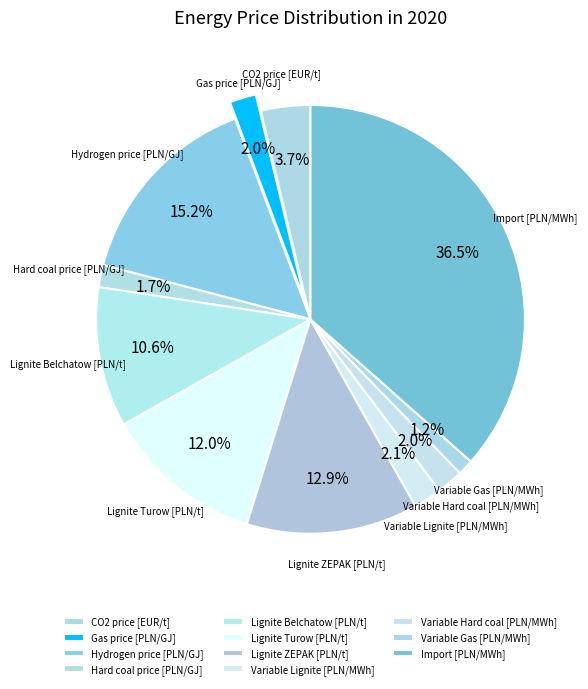

Is the sum of CO2 price [EUR/t] and Import [PLN/MWh] greater than half?

No